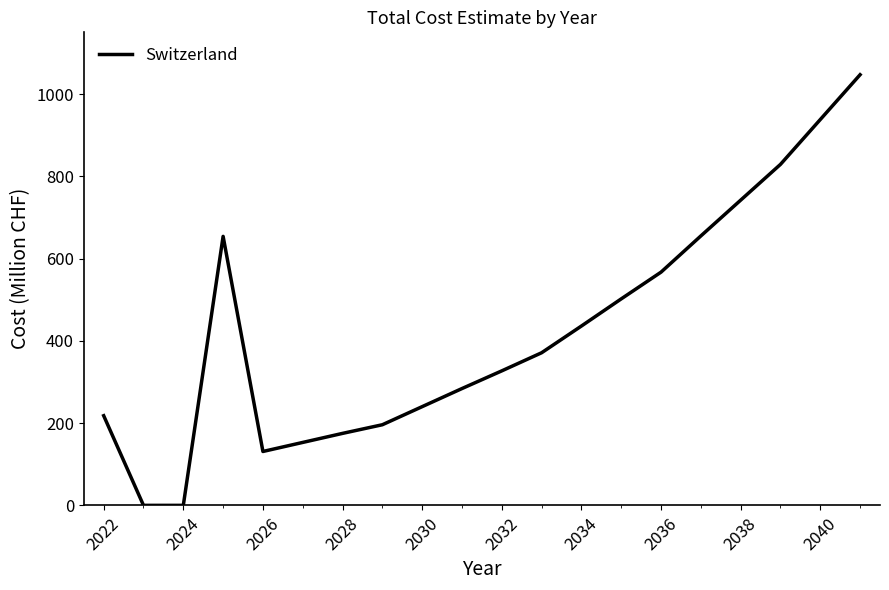

Does the chart display data point markers on the line(s)?

No